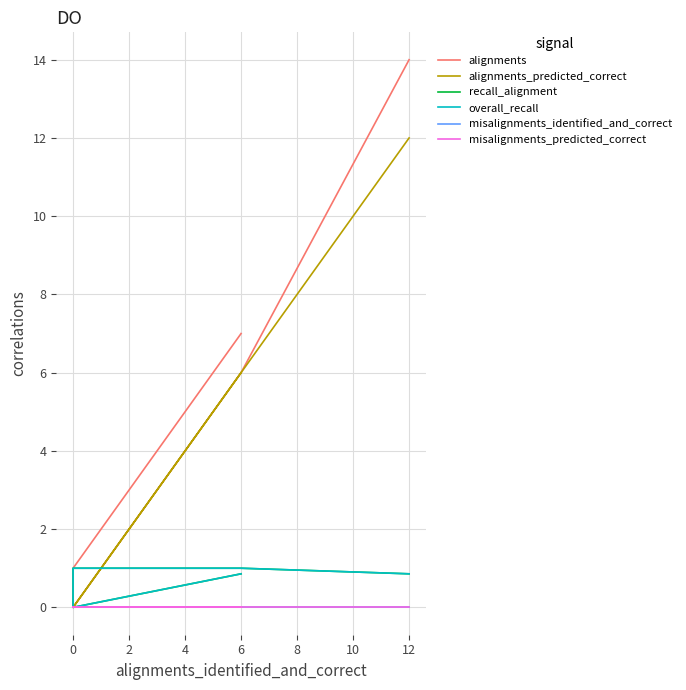

After their last crossing, which series has the higher values: alignments_predicted_correct or overall_recall?

alignments_predicted_correct